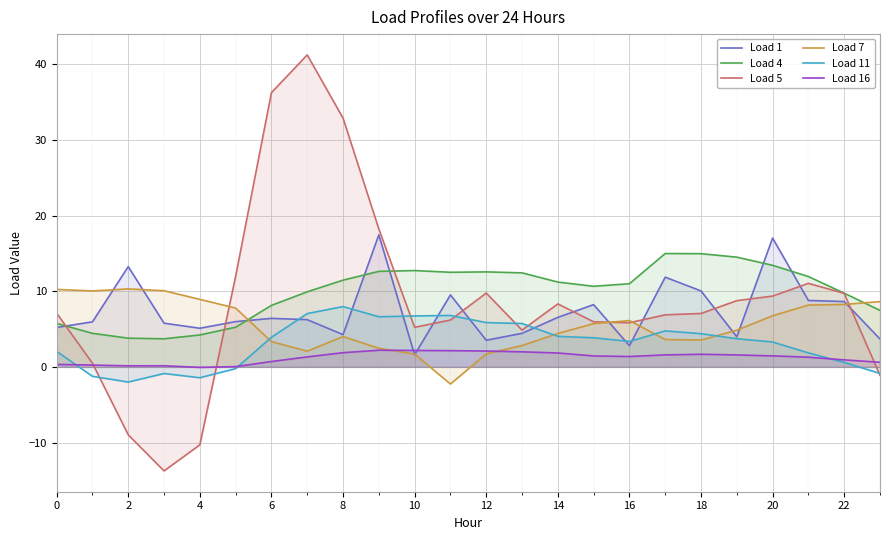

In Load 5, how many points are higher than both neighbors (excluding endpoints)?

4